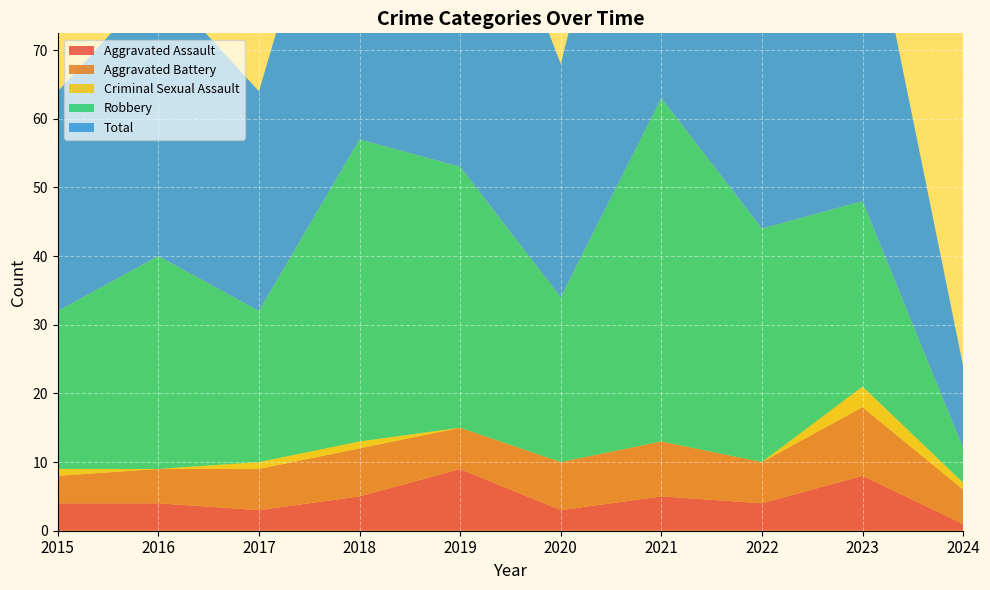

Reading left to right, transcribe all the data shown in this chart.

Aggravated Assault: 4	4	3	5	9	3	5	4	8	1
Aggravated Battery: 4	5	6	7	6	7	8	6	10	5
Criminal Sexual Assault: 1	0	1	1	0	0	0	0	3	1
Robbery: 23	31	22	44	38	24	50	34	27	5
Total: 32	40	32	57	53	34	63	44	48	12